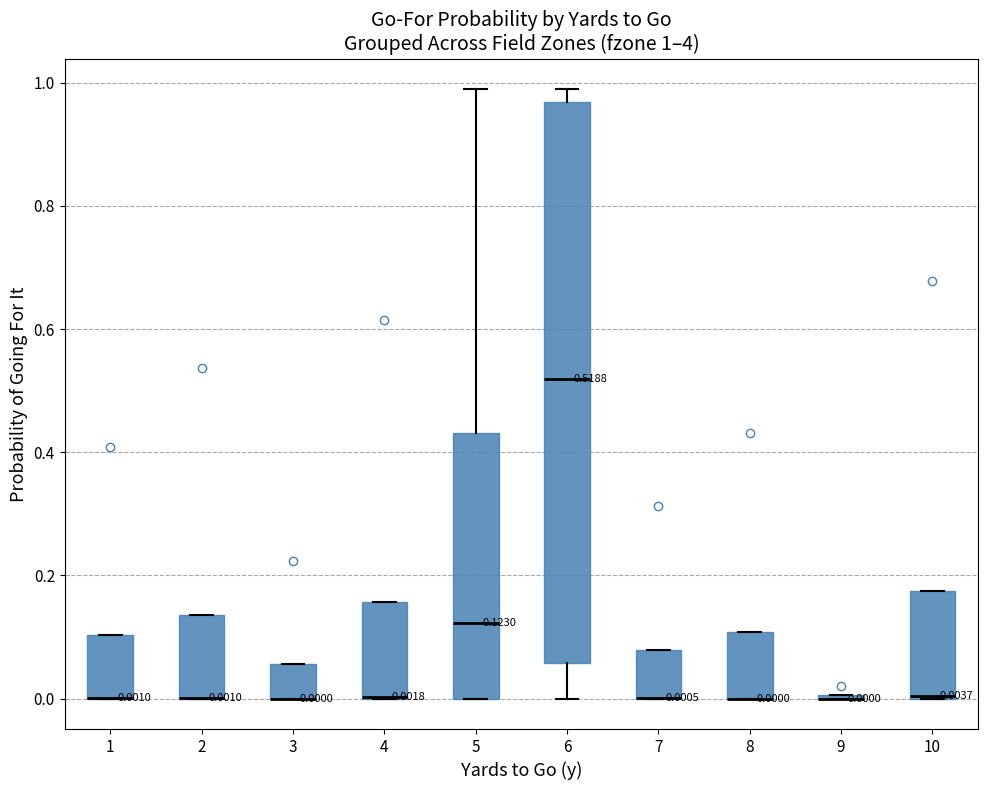

Comparing the boxes themselves (not the whiskers), which one is the tallest?

6